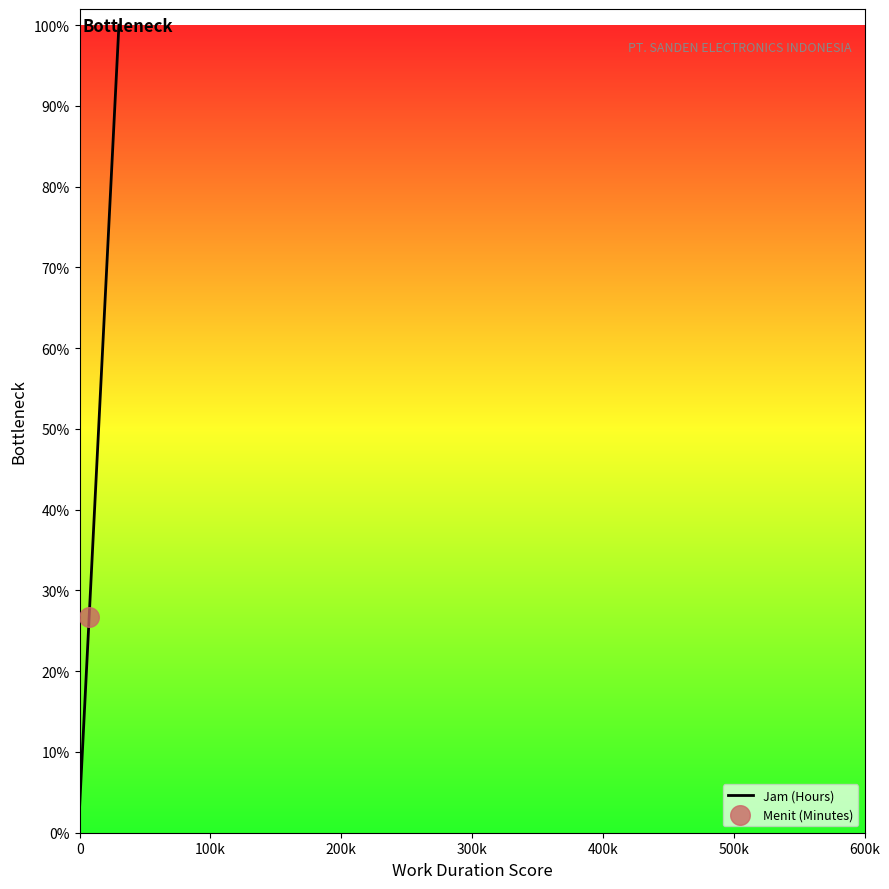

What is the difference between the maximum and minimum values?

96.7